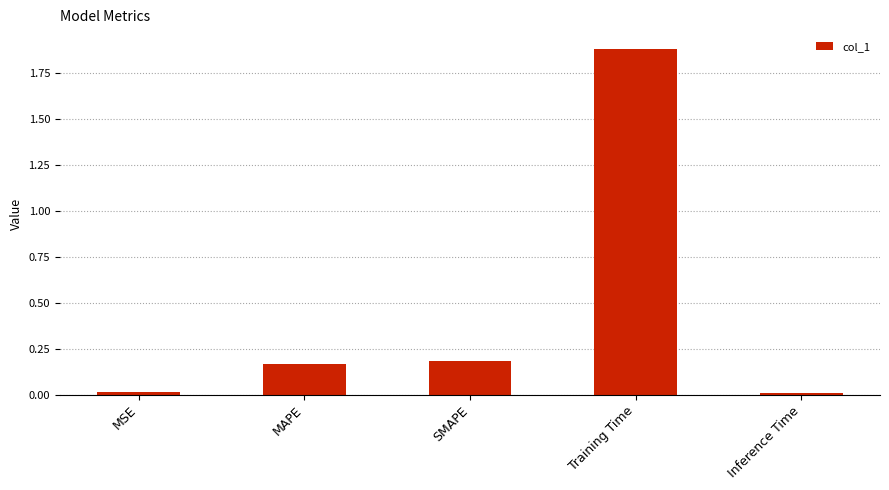

Between SMAPE and MSE, which is larger?

SMAPE